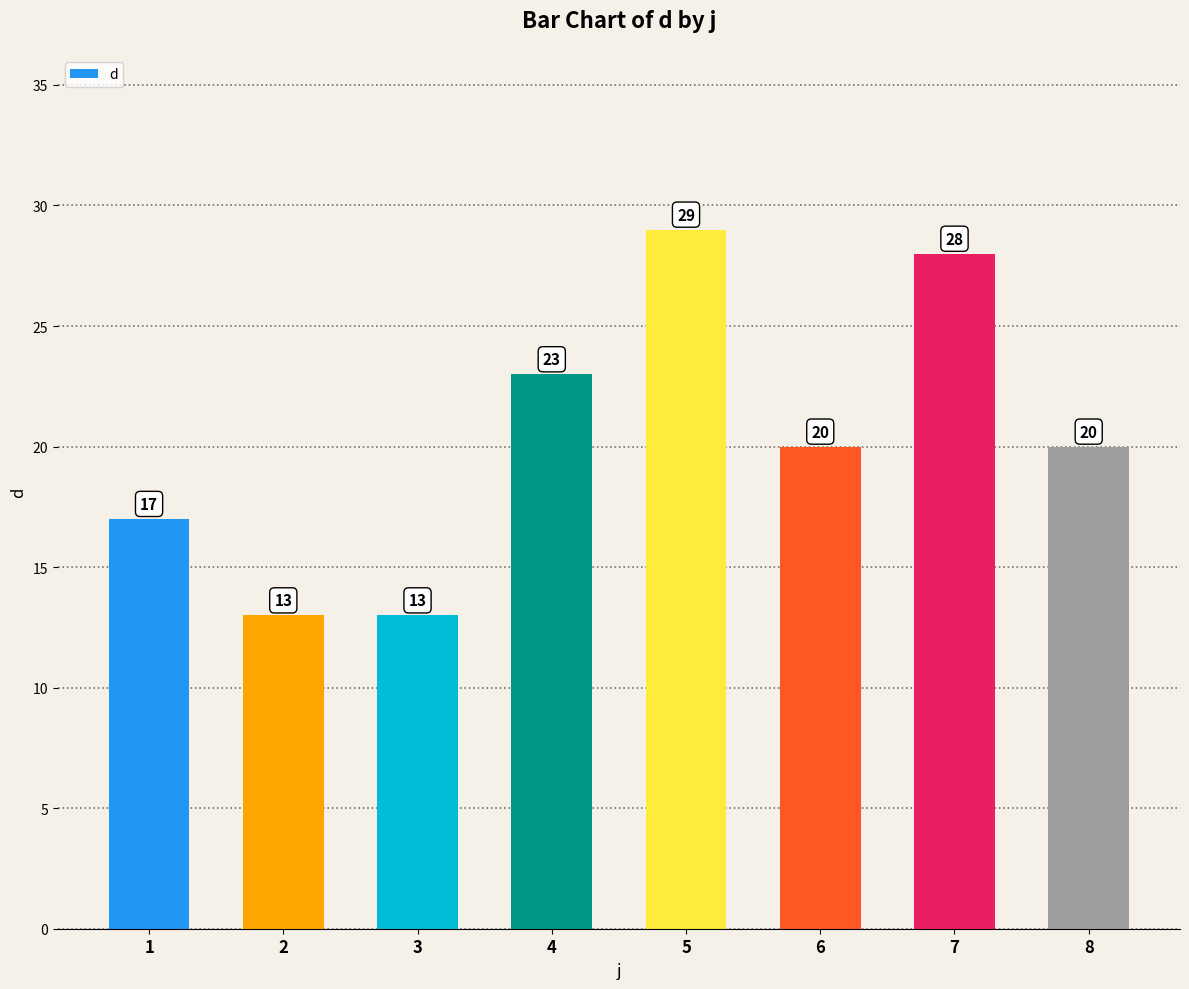

Between 7 and 5, which is larger?

5